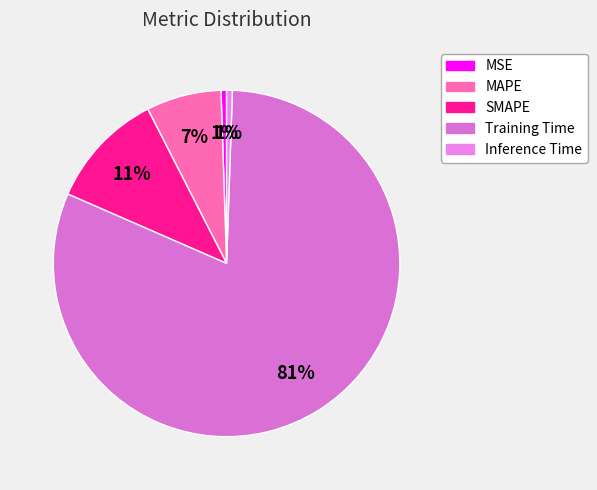

How many segments does this pie chart have?

5